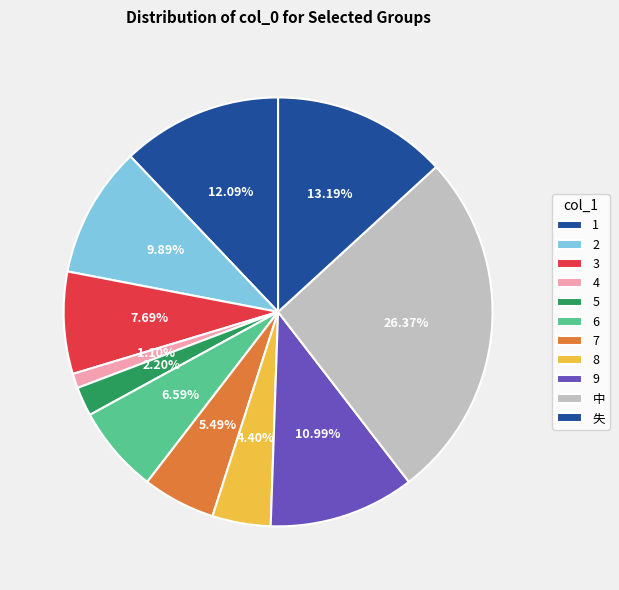

How many segments does this pie chart have?

11